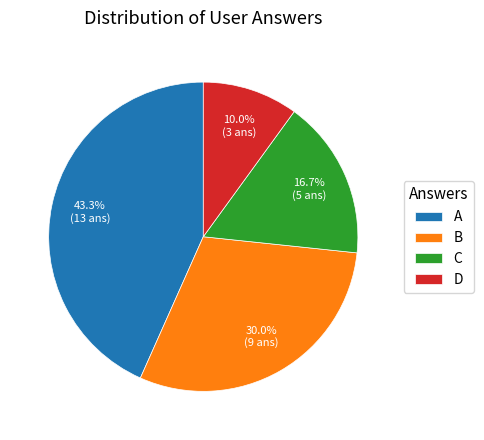

Does any single category account for the majority?

No